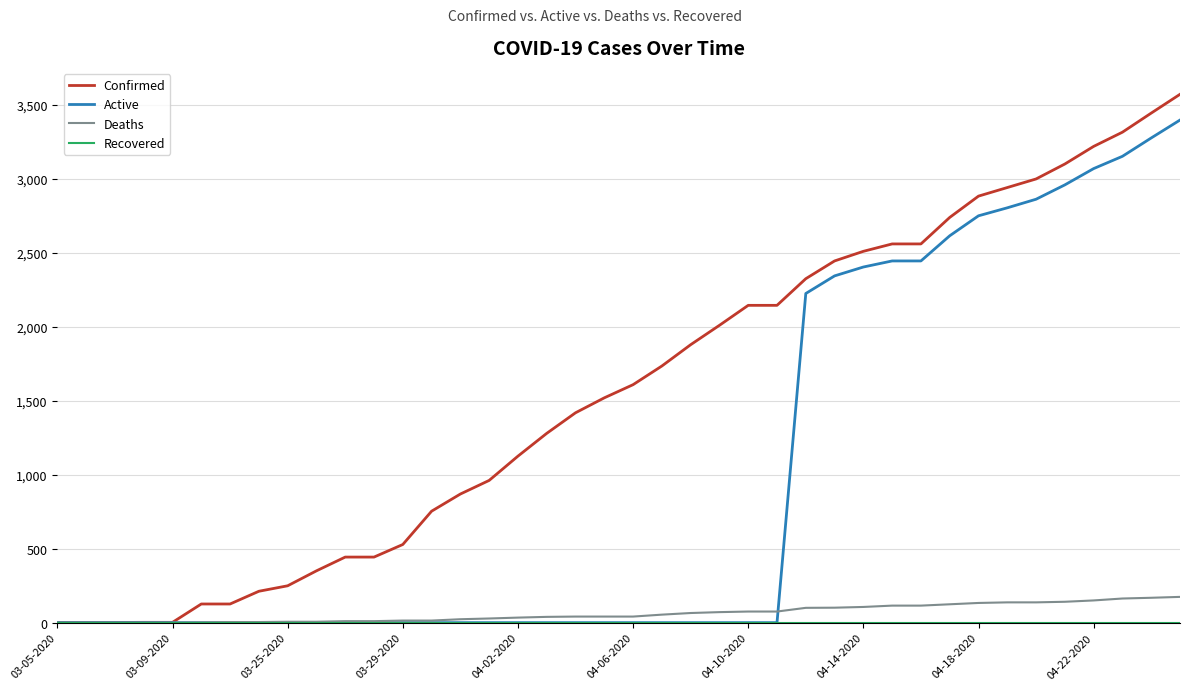

Which series has the largest total across all categories?

Confirmed